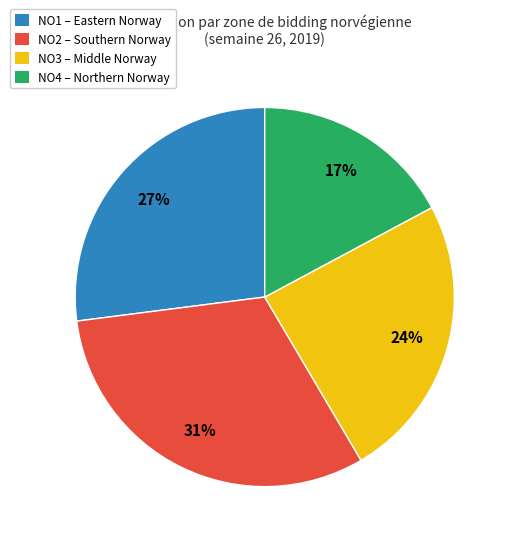

To the nearest percent, what is the average slice percentage?

25%